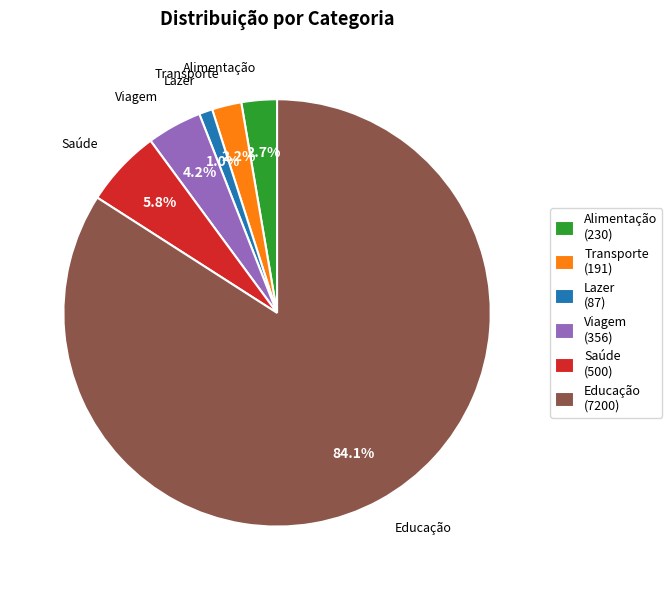

Which category accounts for the majority?

Educação (7200)